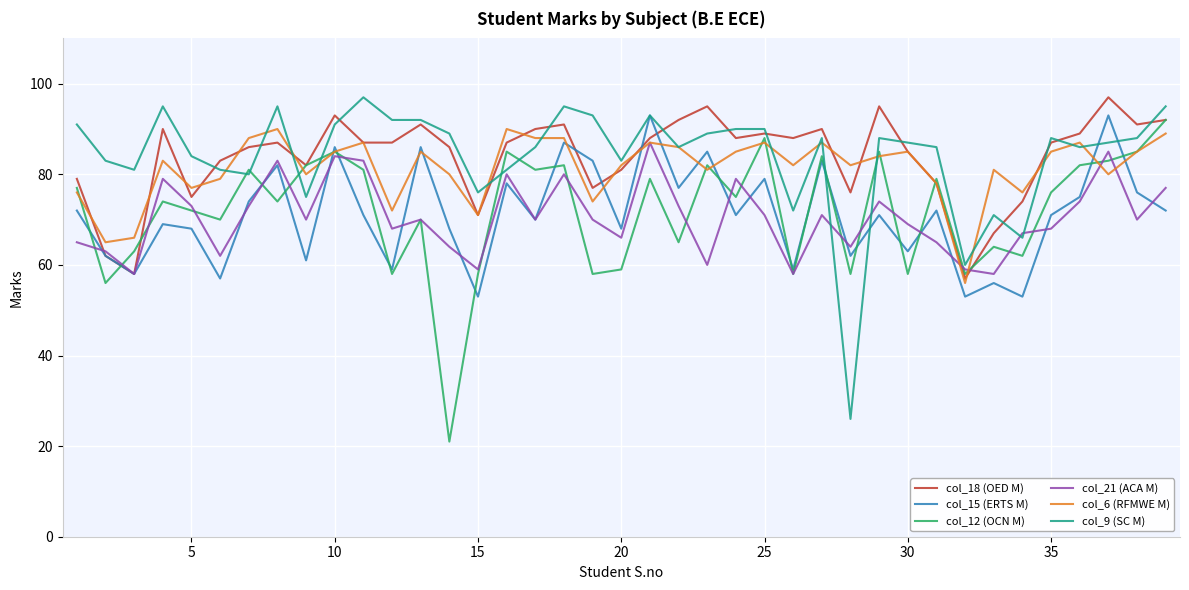

What is the greatest value displayed?

97